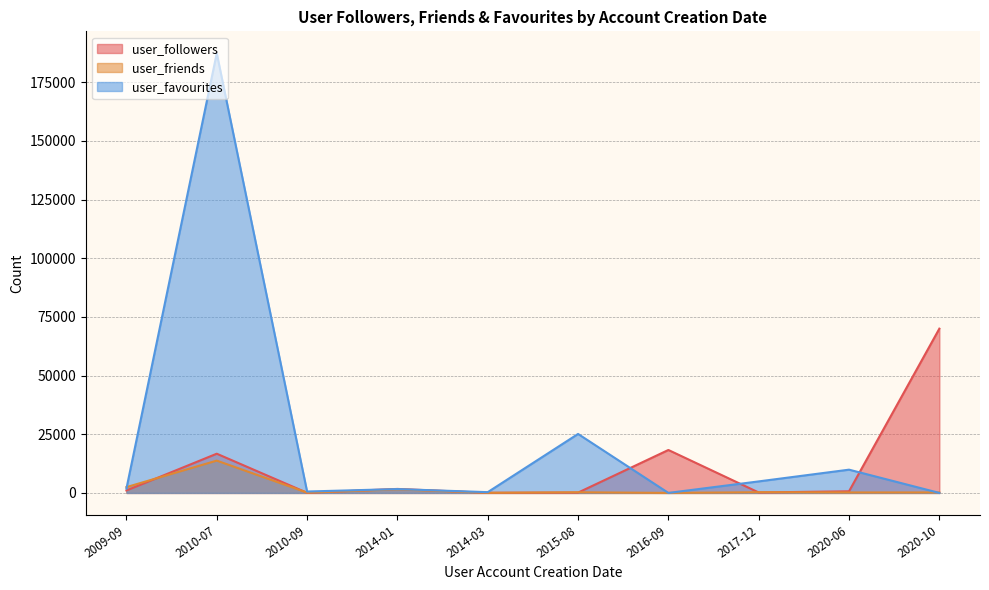

Where is the first local maximum for user_friends?

2010-07